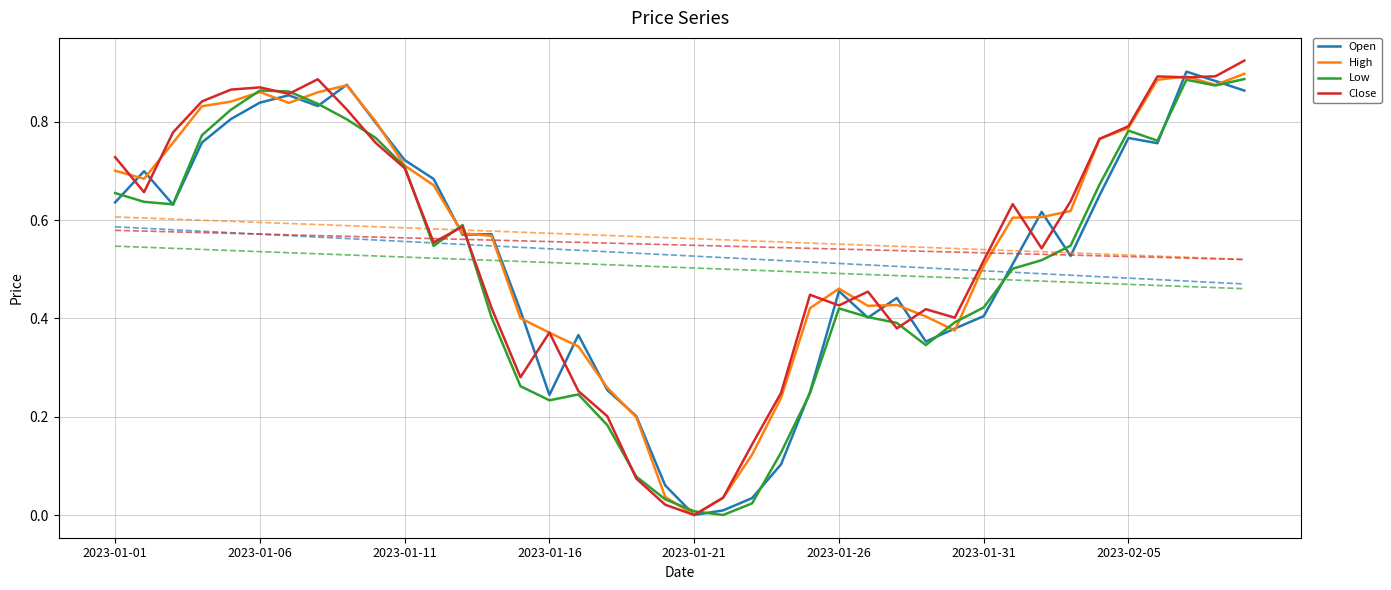

Is it true that Low equals 0.7 at 34?

True